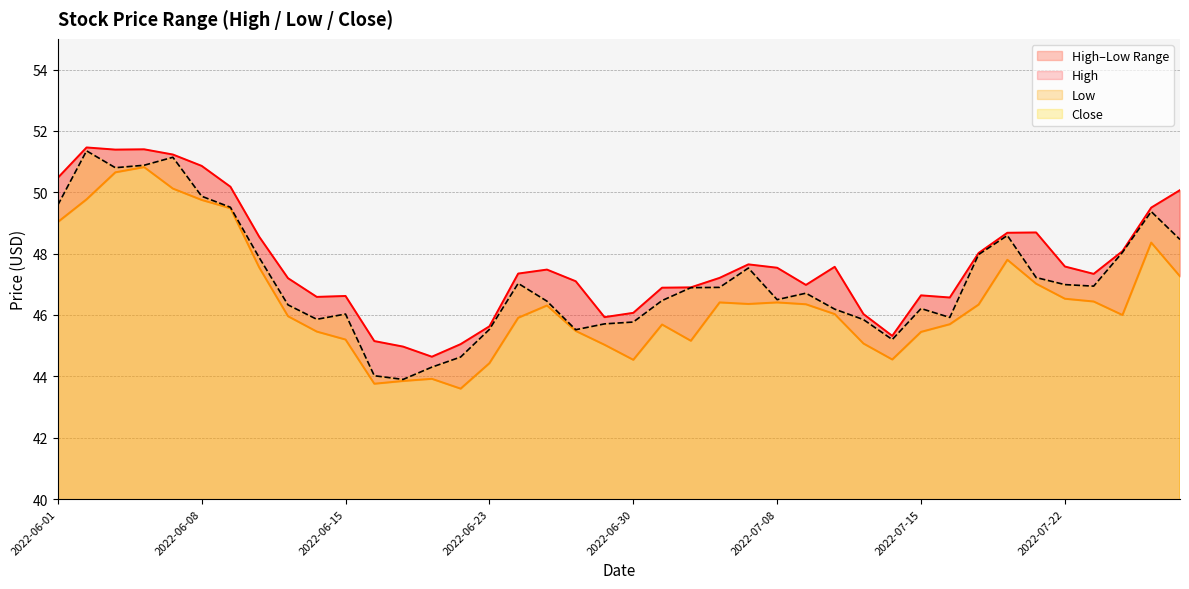

At which category is the sum across all series the highest?

2022-06-06